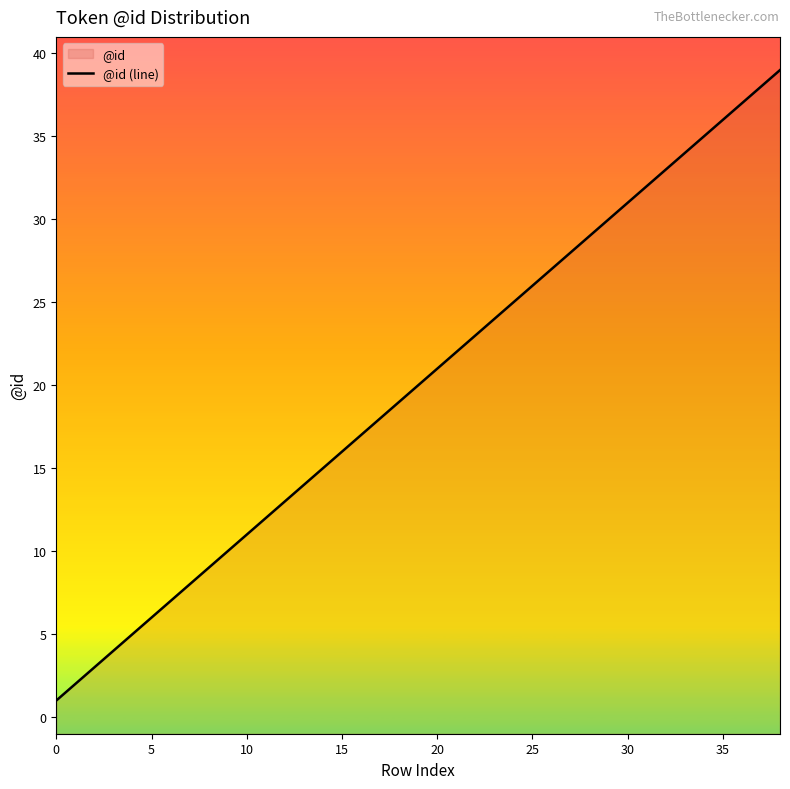

Does the chart have visible grid lines?

No